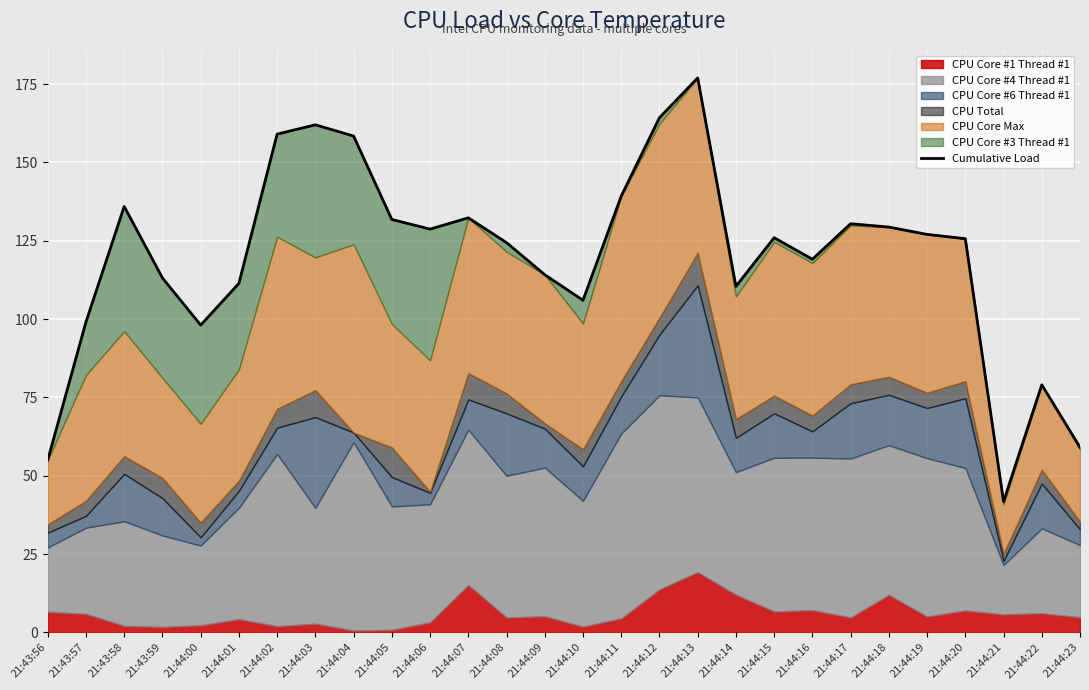

What is the label of the 6th point from the right?

21:44:18